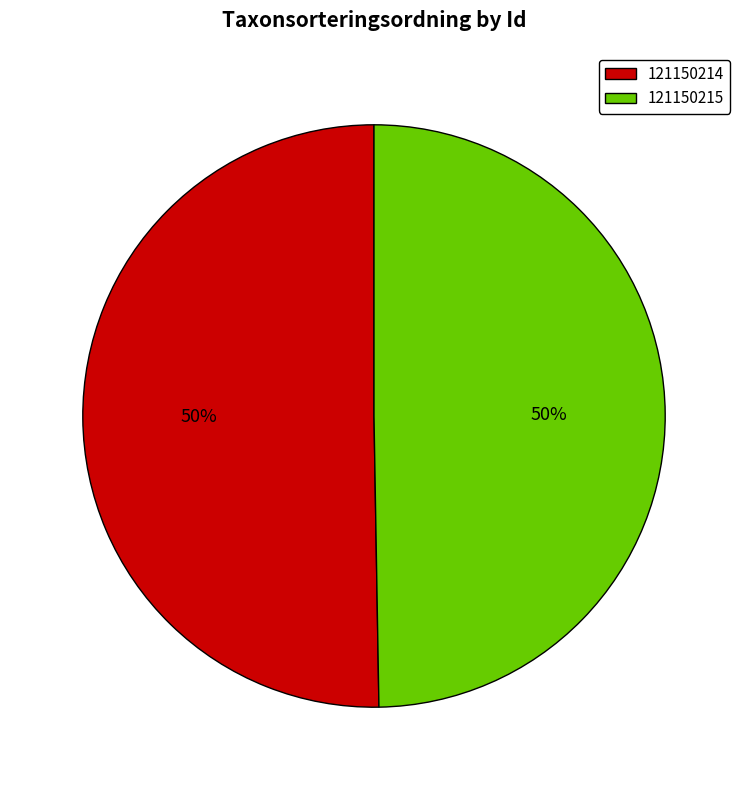

Is it true that 121150215 is 50% of the pie?

True